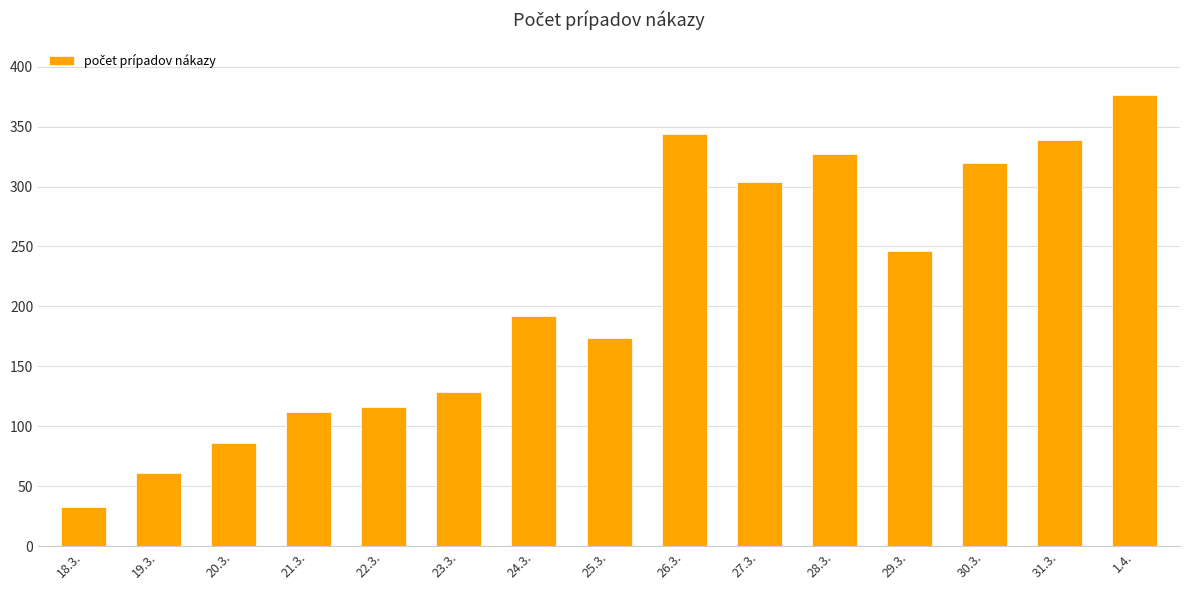

What is the greatest value displayed?

376